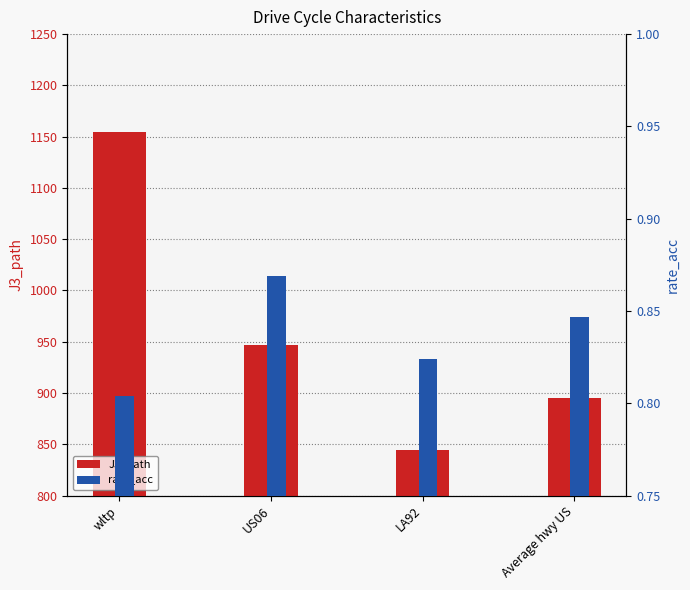

What position from the left is US06?

2